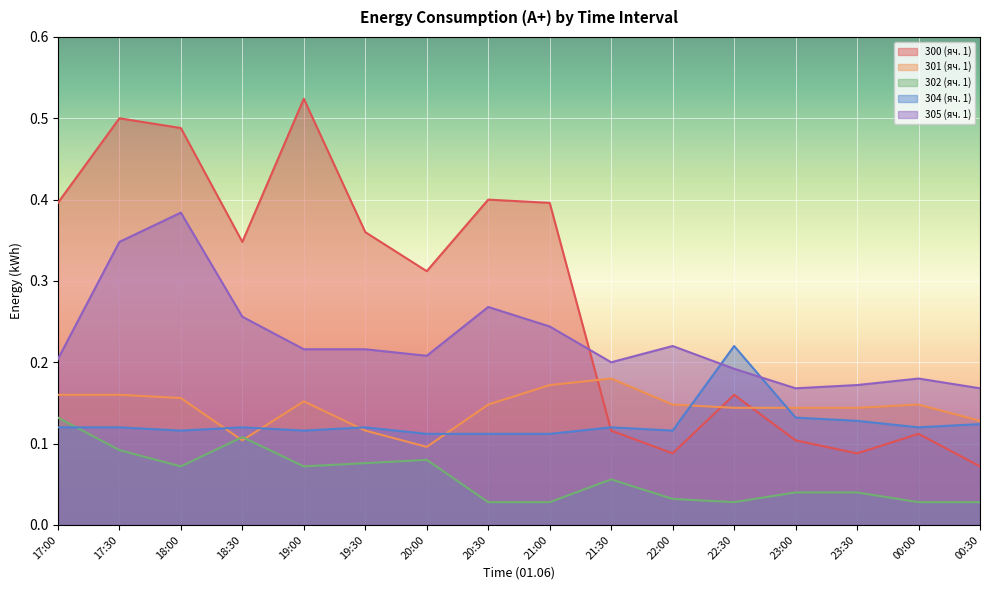

At which label is 300 (яч. 1) closest to 0?

00:30